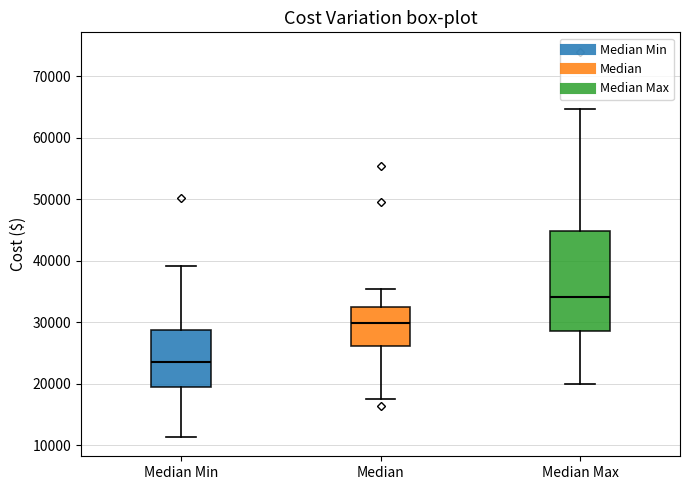

Which box has the highest median line?

Median Max